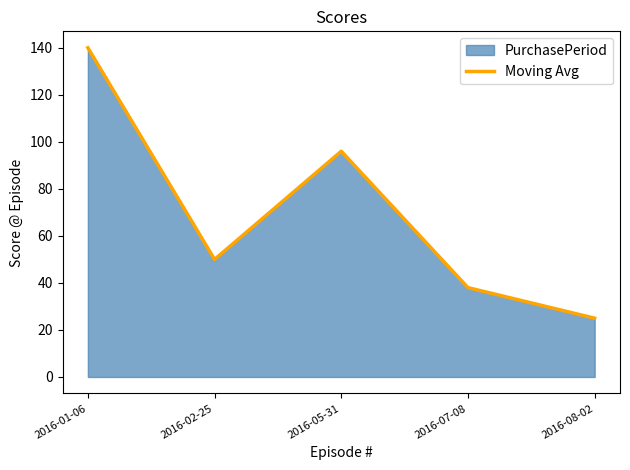

What is the label of the 3rd point from the left?

2016-05-31